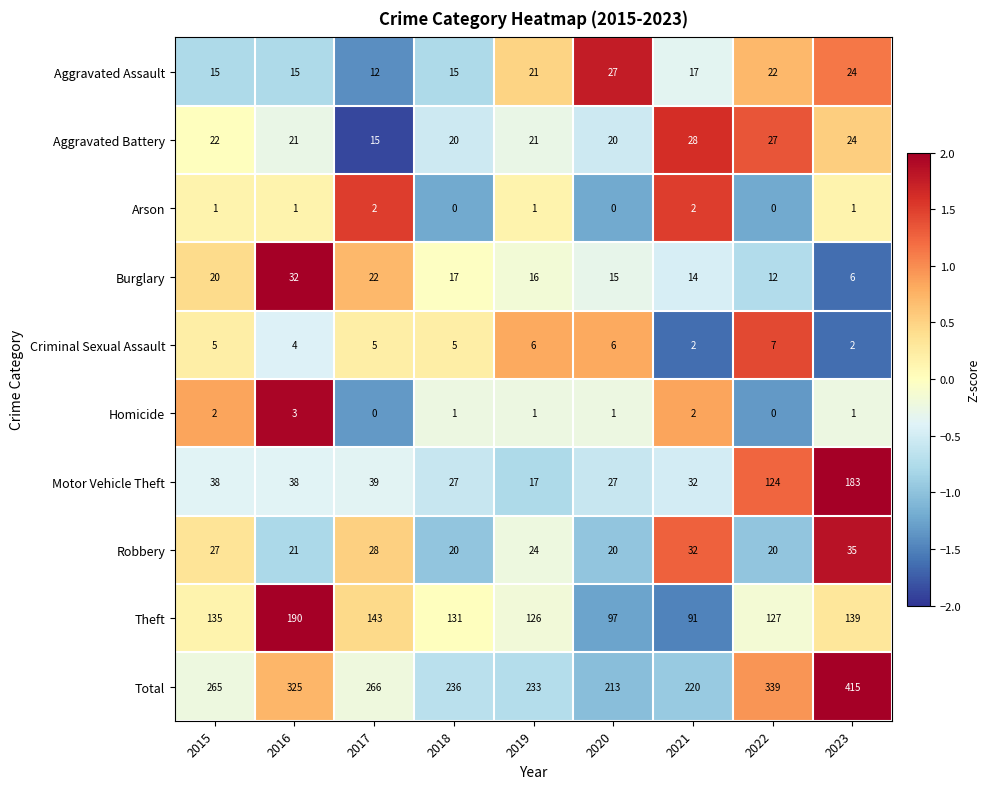

What is the total value across all series at 2023?

830